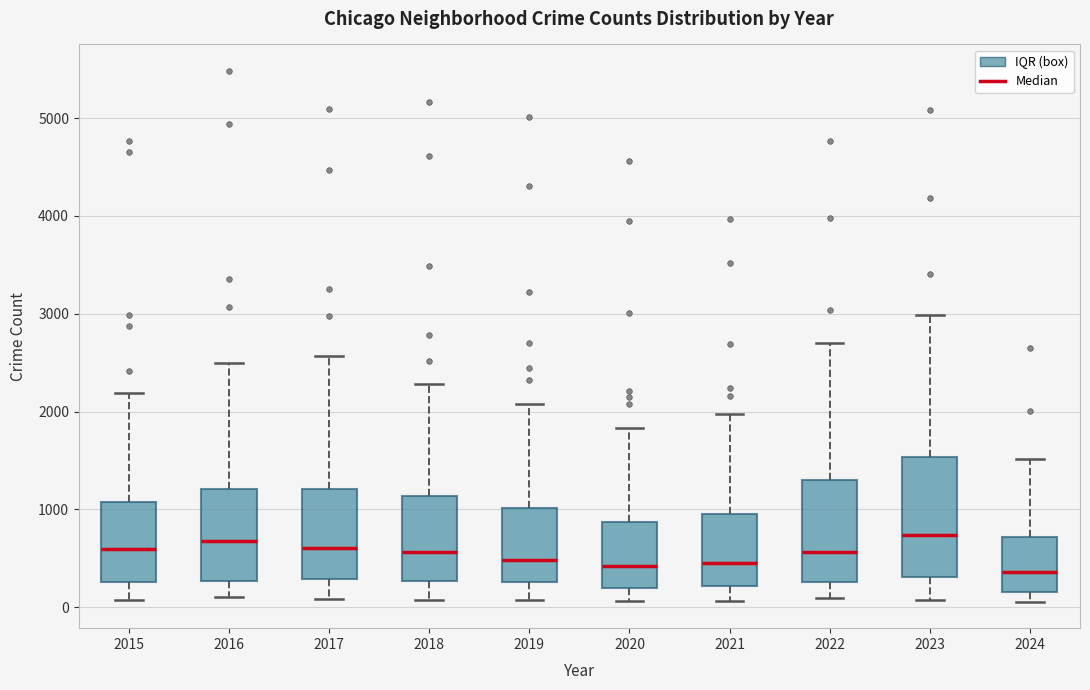

Where does the upper whisker of the box at x = 2020 end on the y-axis? The values are not printed on the chart, so give them approximately, as read against the axis.

1800